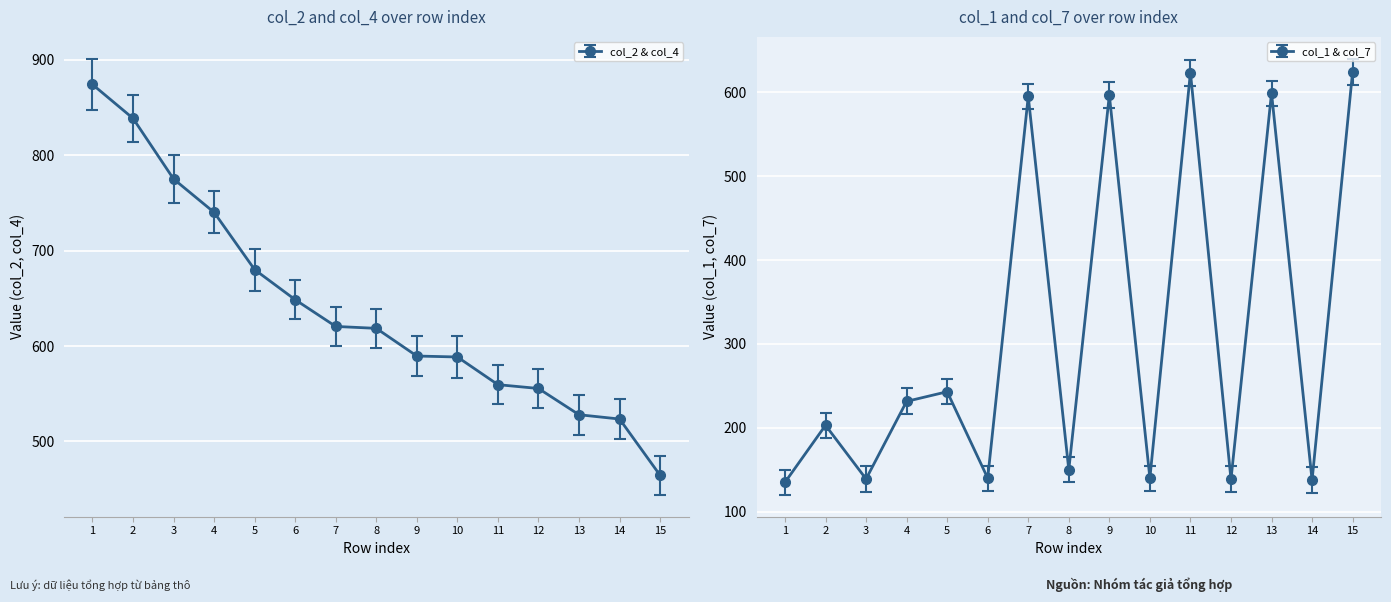

At which category is the sum across all series the highest?

7